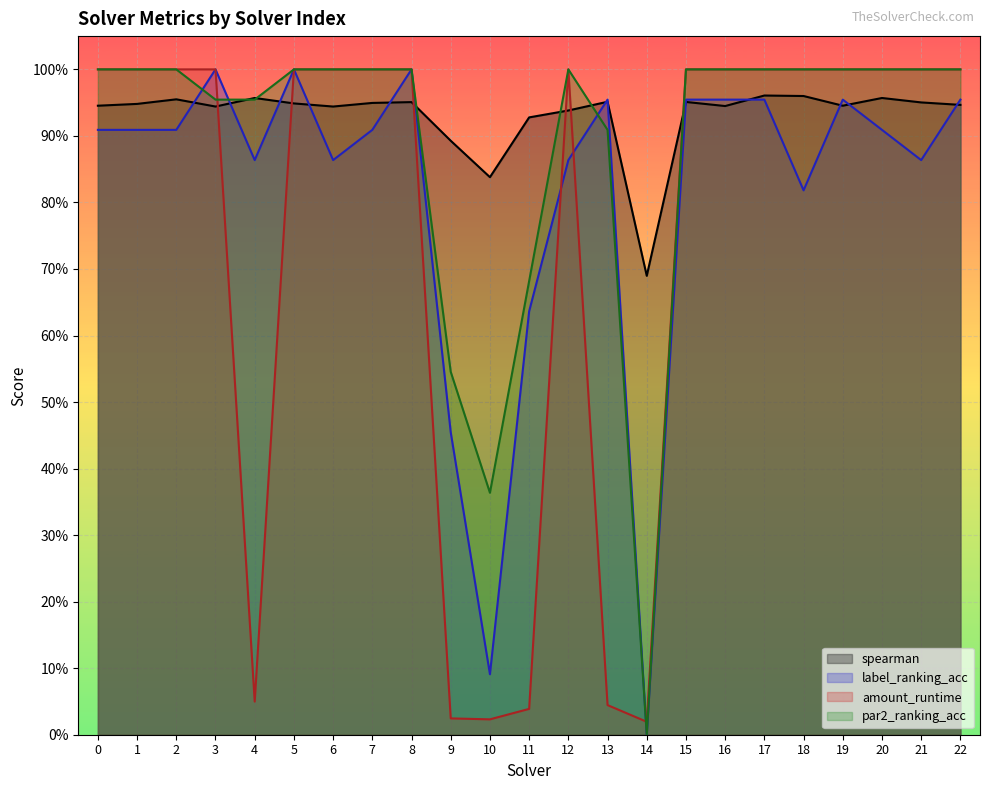

Which label corresponds to the smallest value in the chart?

14